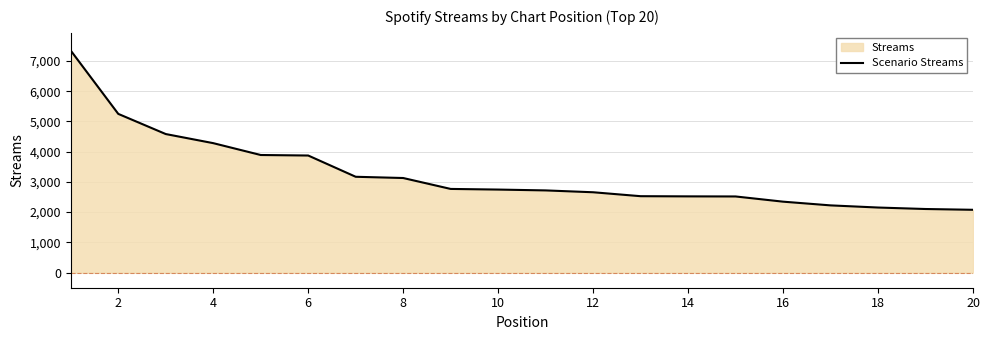

The value at 8 is 2014. True or false?

False